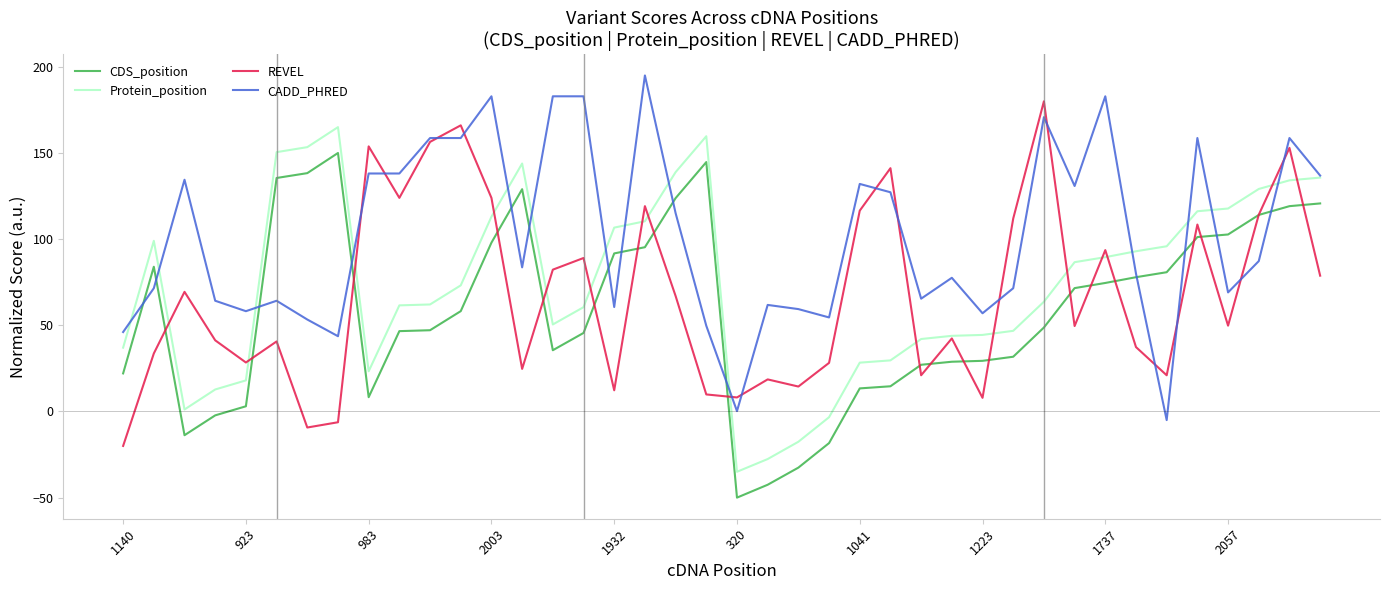

Which series has the largest total across all categories?

CADD_PHRED